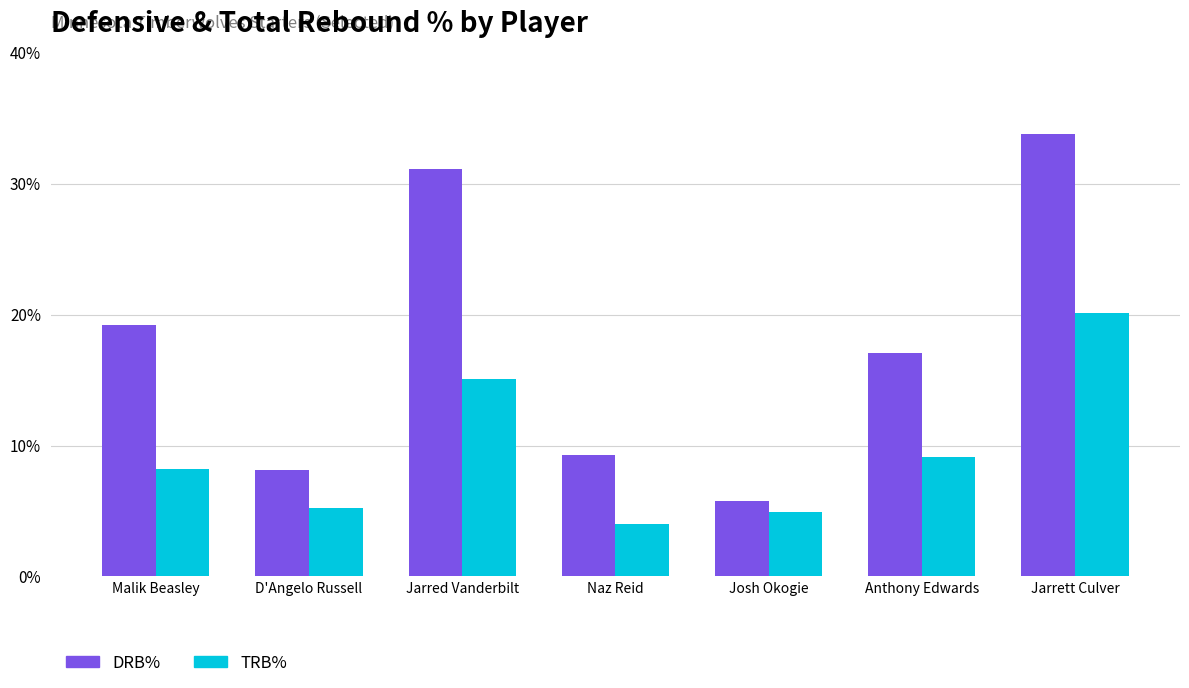

What is the difference between the TRB% values at D'Angelo Russell and Anthony Edwards?

3.9